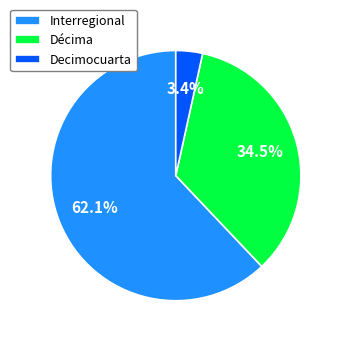

What is the largest slice in the pie chart?

Interregional